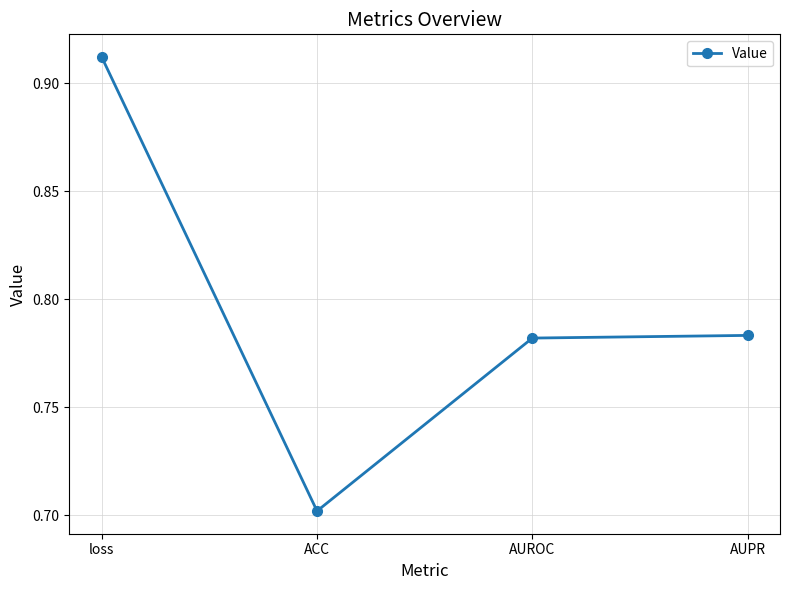

What is the approximate value at ACC?

0.7